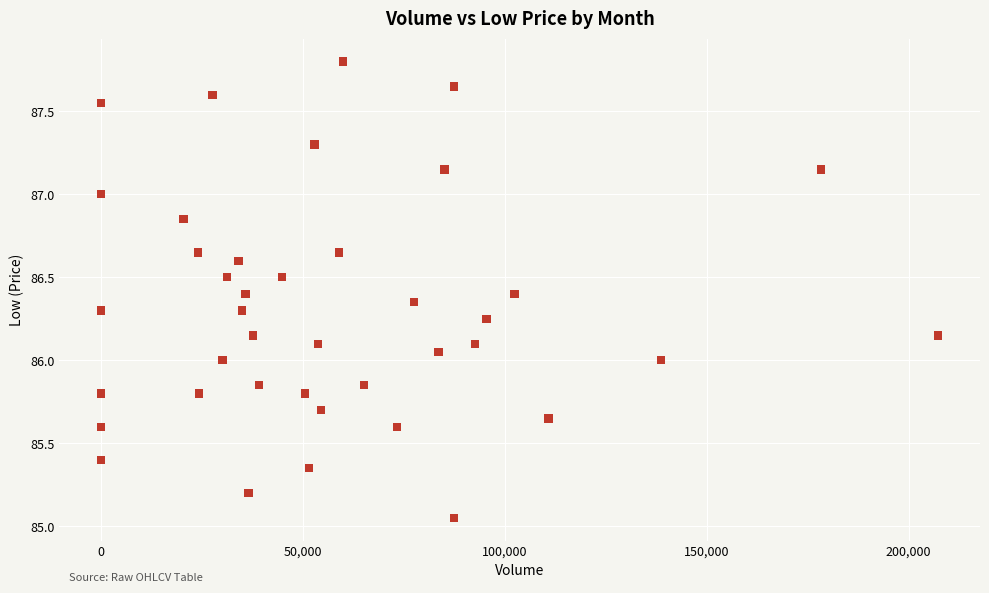

What is the range of X values (max minus min)?

207304.0